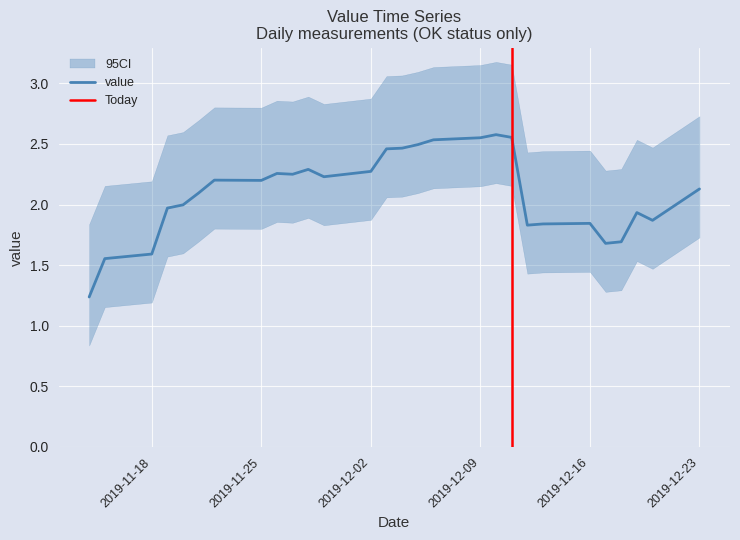

True or false: value has a value of 0.6 at 2019-12-16.

False